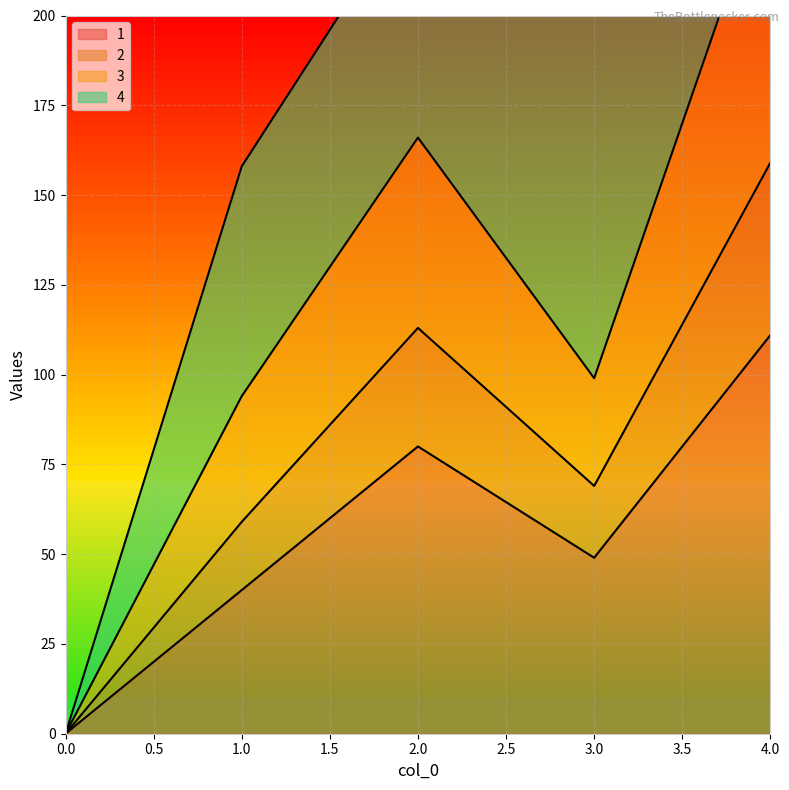

Which category has the highest value in the 1 series?

4.0